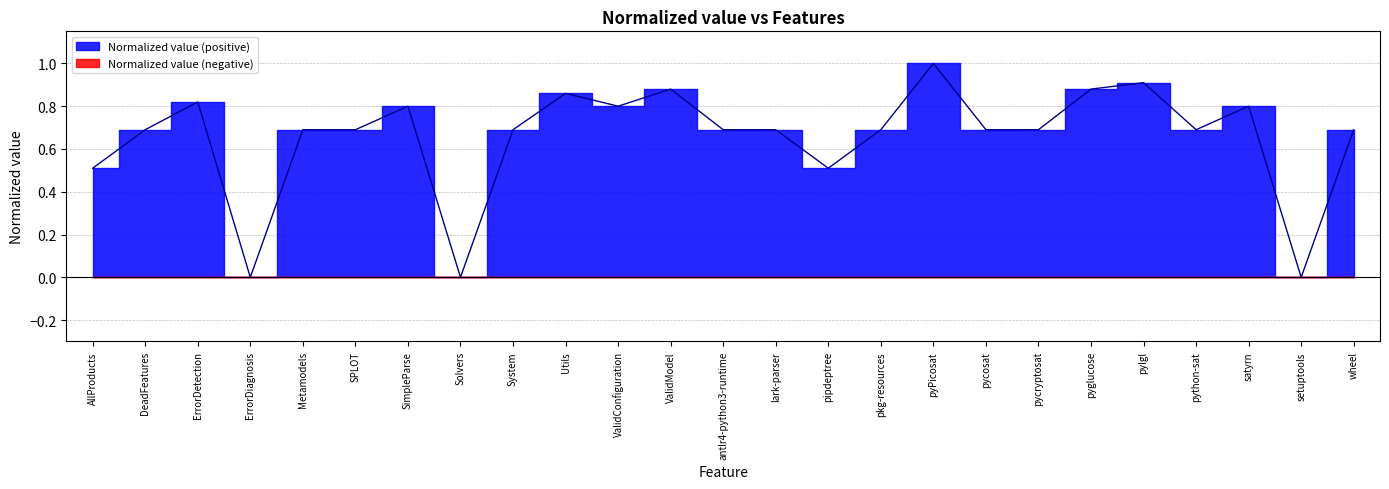

What is the difference between the second highest and minimum values?

0.9